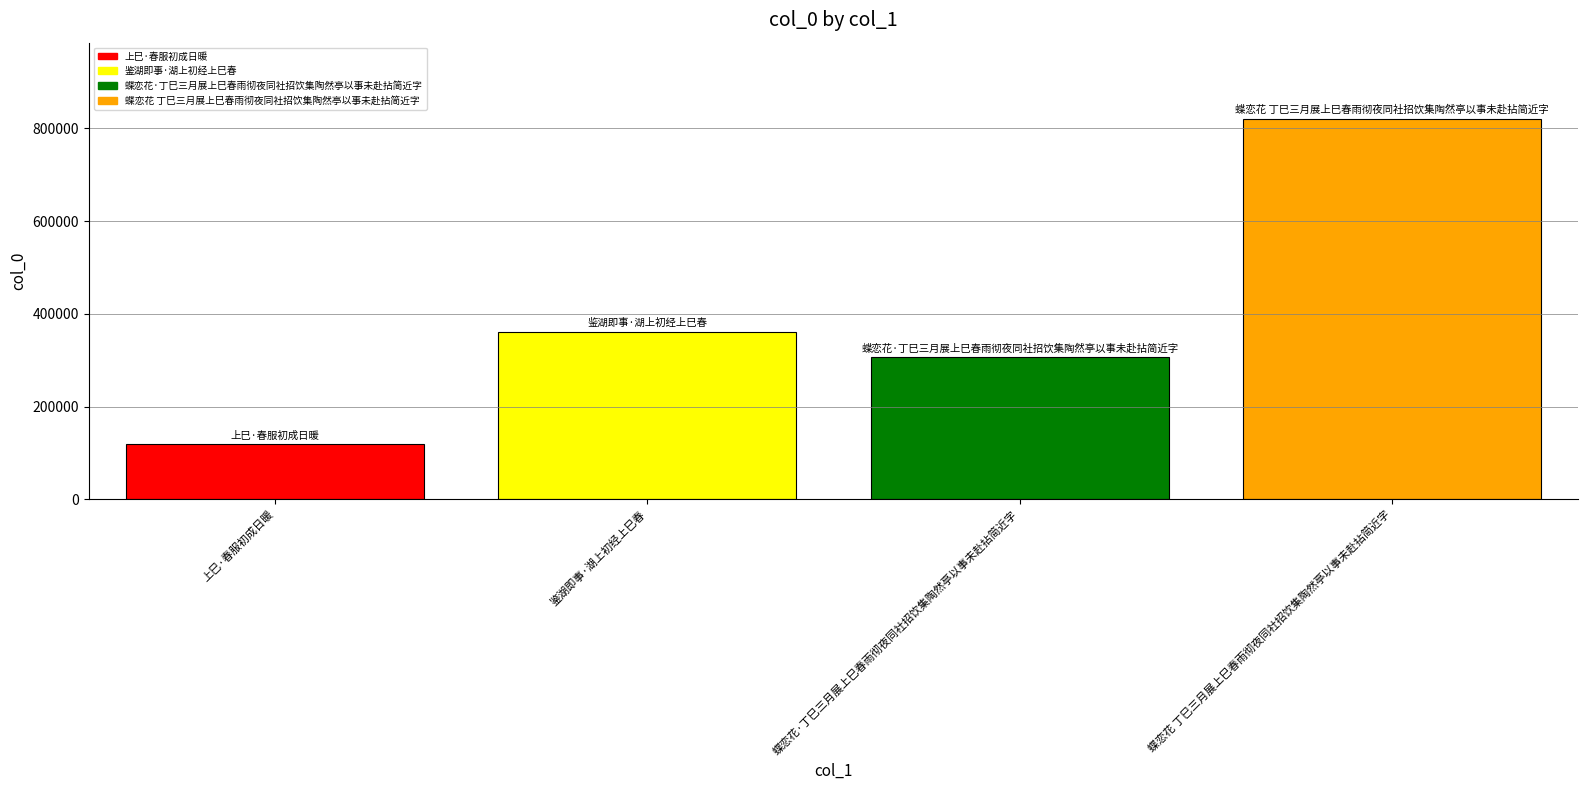

What is the greatest value displayed?

820373